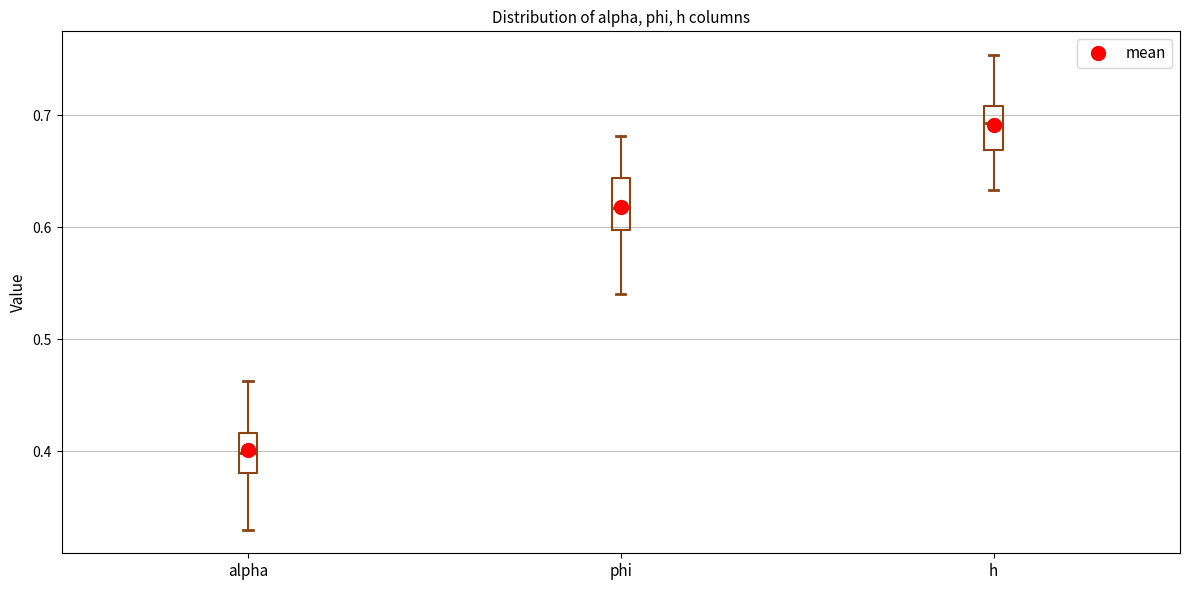

Reading left to right, read every box against the y-axis: the position of its median line, the range the box covers, and the ends of its whiskers. The values are not printed on the chart, so give them approximately, as read against the axis.

alpha: median 0.40, box 0.38 to 0.42, whiskers 0.33 to 0.46
phi: median 0.62, box 0.60 to 0.64, whiskers 0.54 to 0.68
h: median 0.69, box 0.67 to 0.71, whiskers 0.63 to 0.75